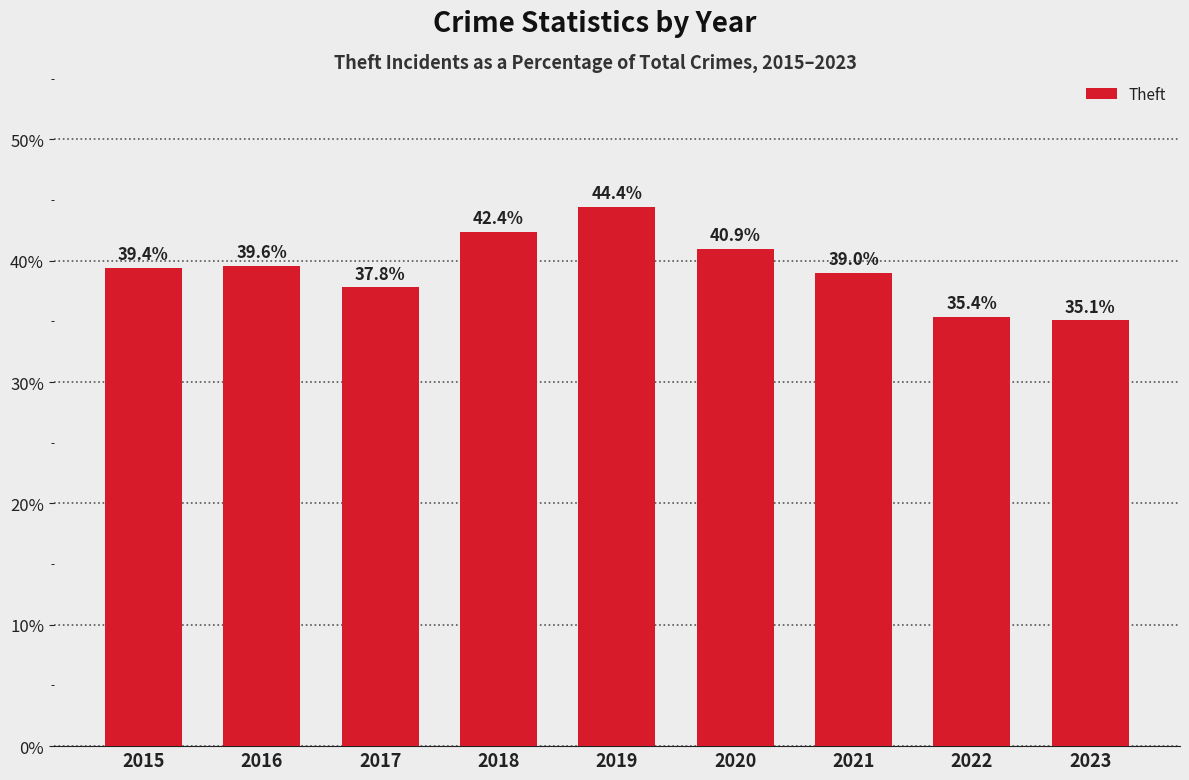

Approximately how many times larger is the value at 2018 compared to 2023?

1.2